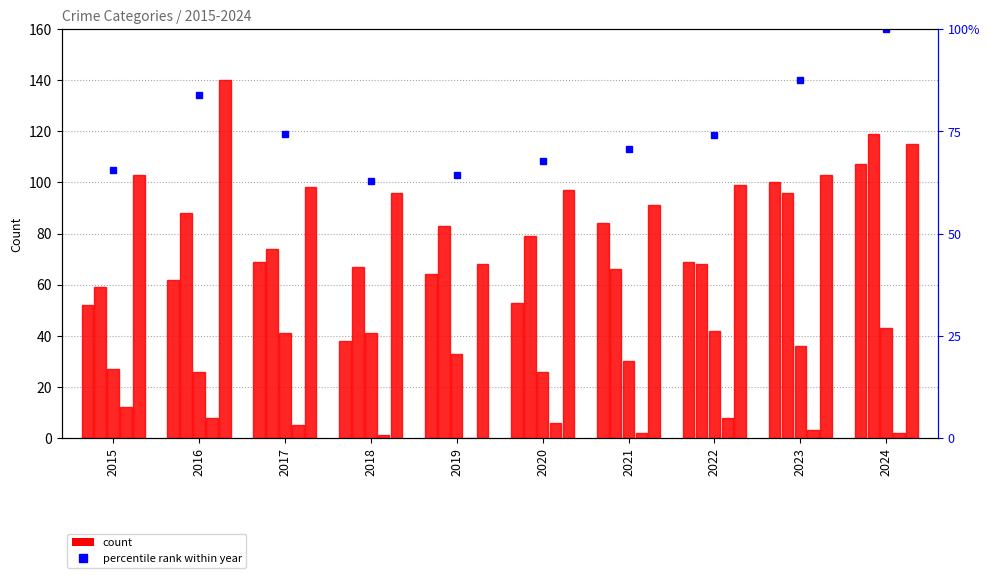

At which label does Aggravated Battery first exceed 79?

2016